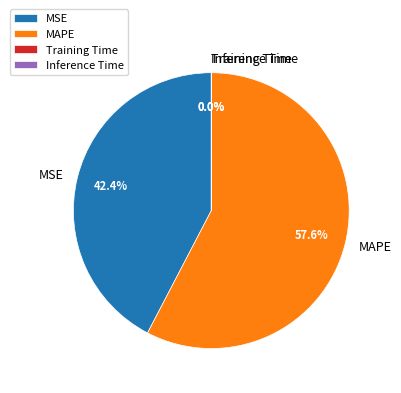

Which category has the biggest portion of the pie?

MAPE